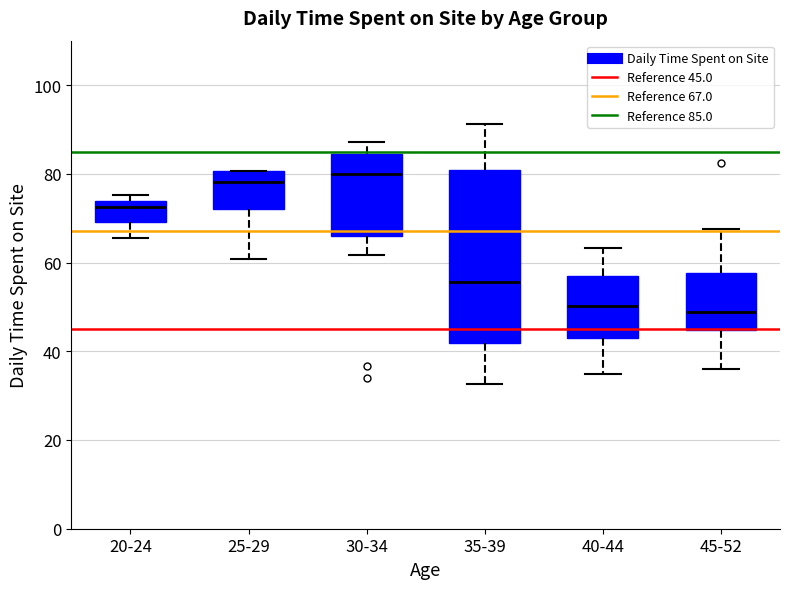

Where is the upper edge of the box for 25-29 on the y-axis? The values are not printed on the chart, so give them approximately, as read against the axis.

80